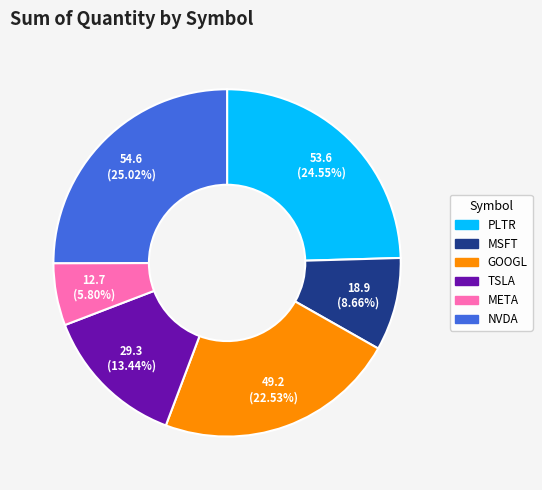

How many segments does this pie chart have?

6